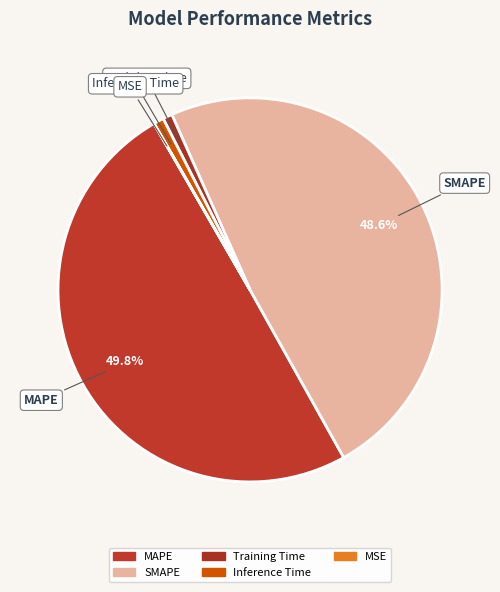

To the nearest percent, what is the average slice percentage?

20%